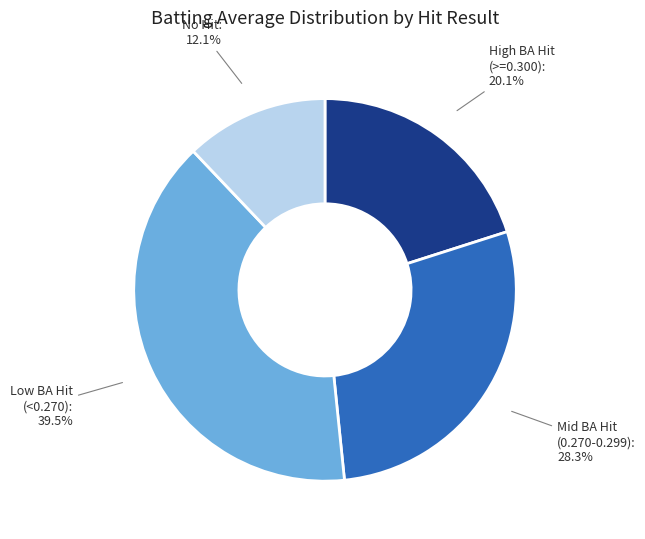

Does any single category account for the majority?

No